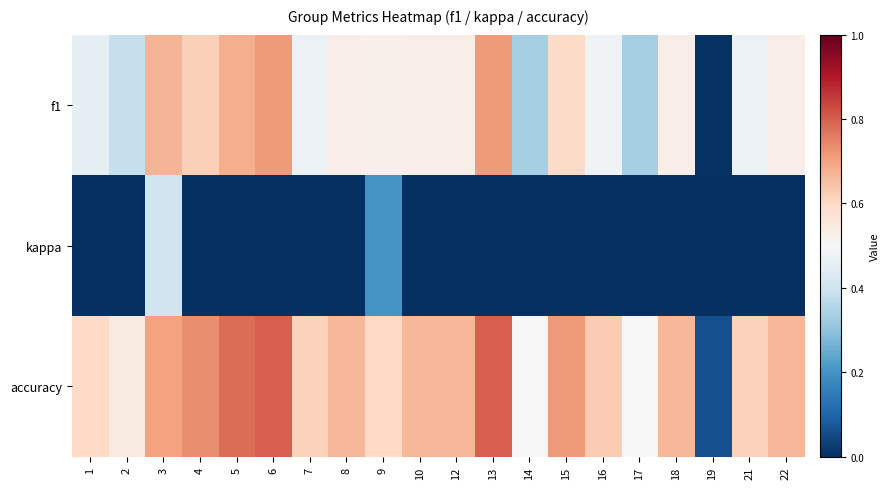

What is the difference between the highest and lowest values at 18?

0.7